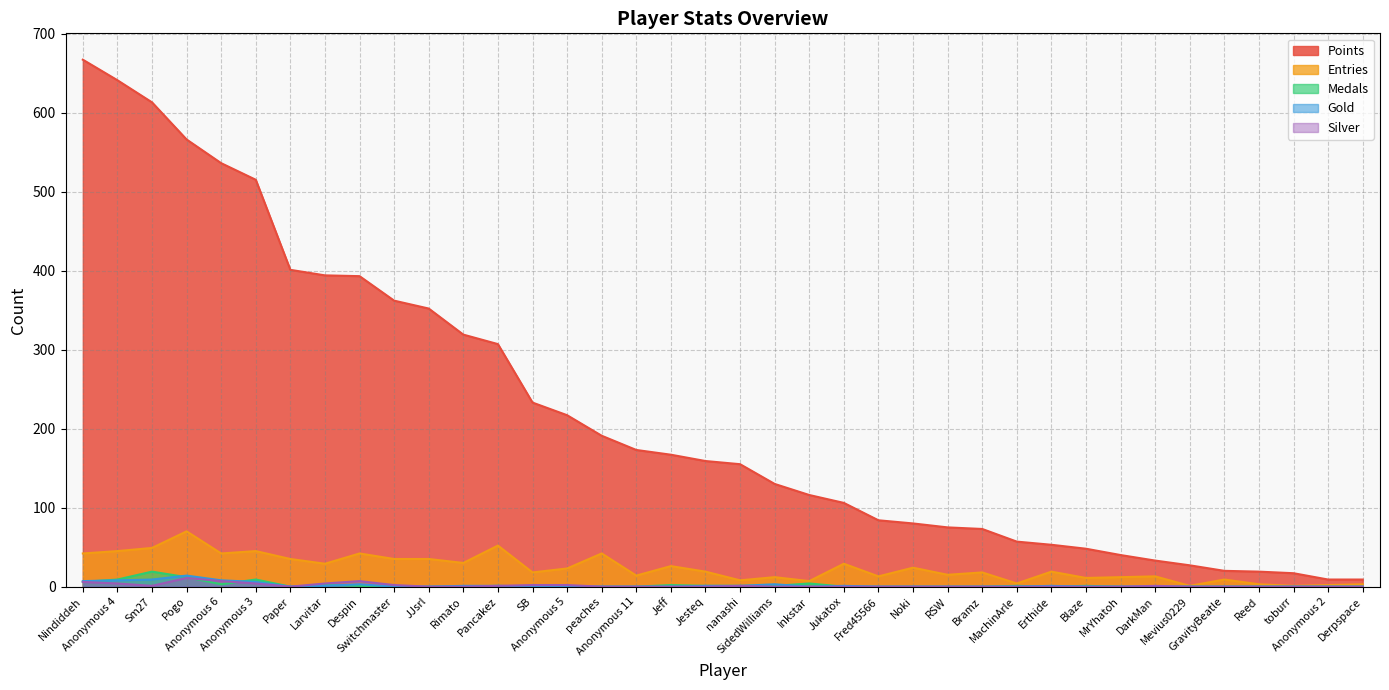

At which label does Medals reach its minimum?

Paper